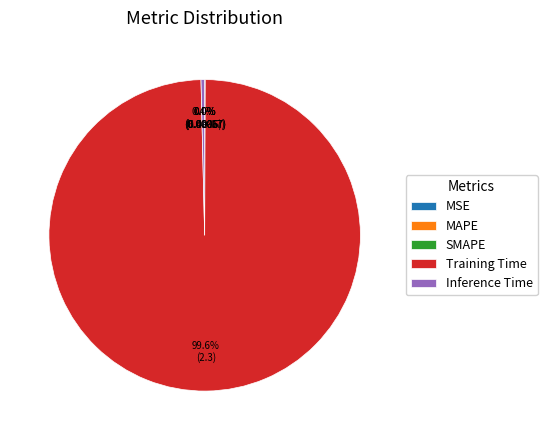

How much of the chart is everything except Inference Time?

99.6%